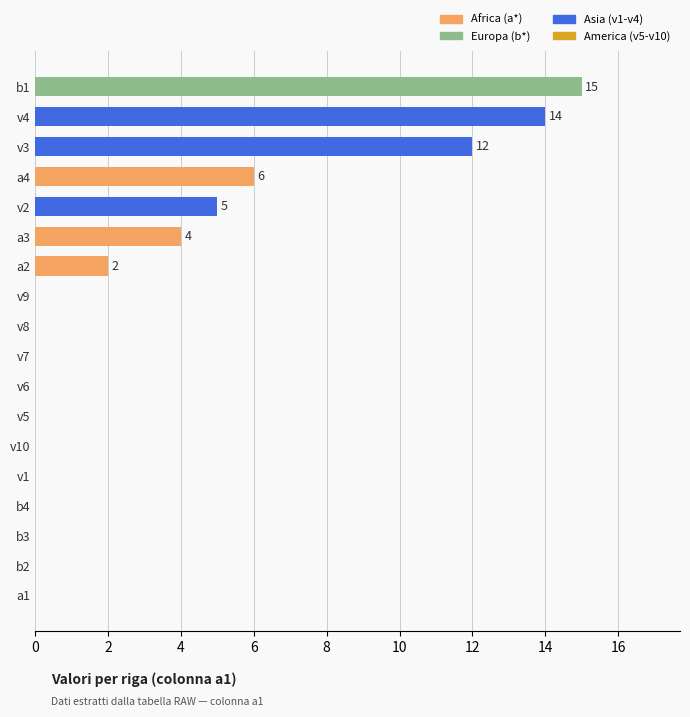

Which has a higher value, v8 or a2?

a2